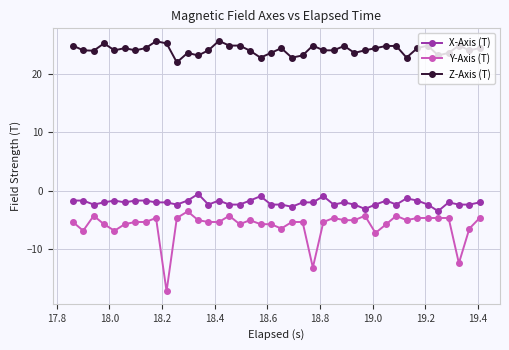

Which series has the largest total across all categories?

Z-Axis (T)